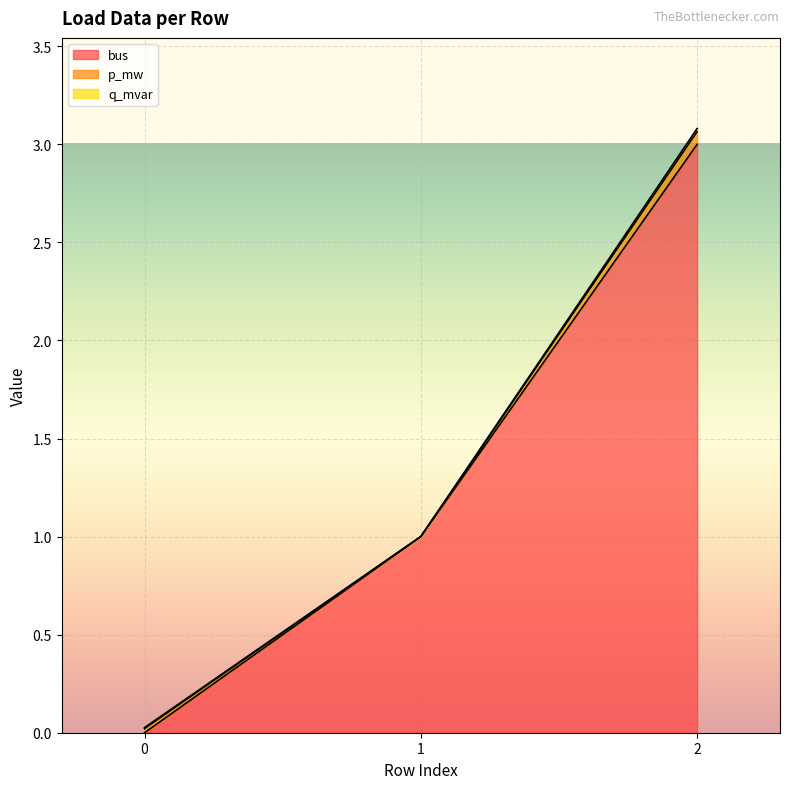

List the labels in order of p_mw value, smallest first.

1, 0, 2